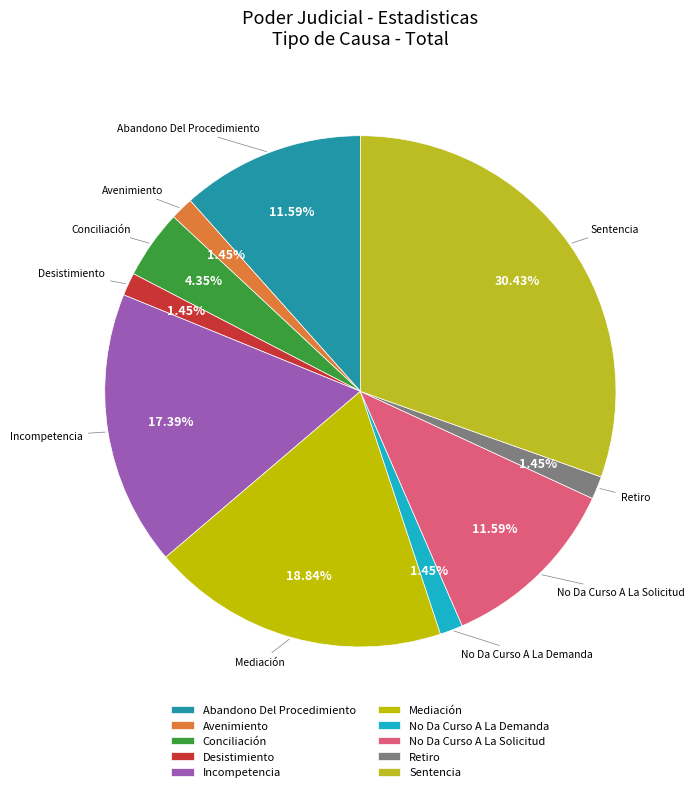

To the nearest percent, what percentage of the pie is Incompetencia?

17%